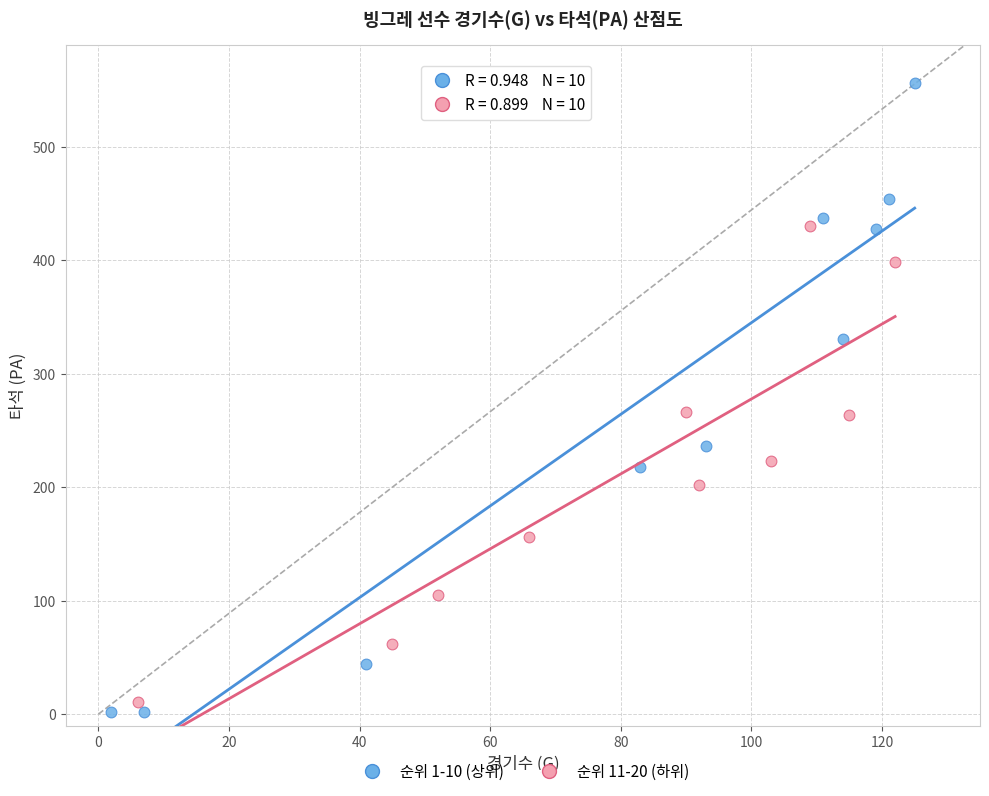

Which series contains the highest Y value?

순위 1-10 (상위)